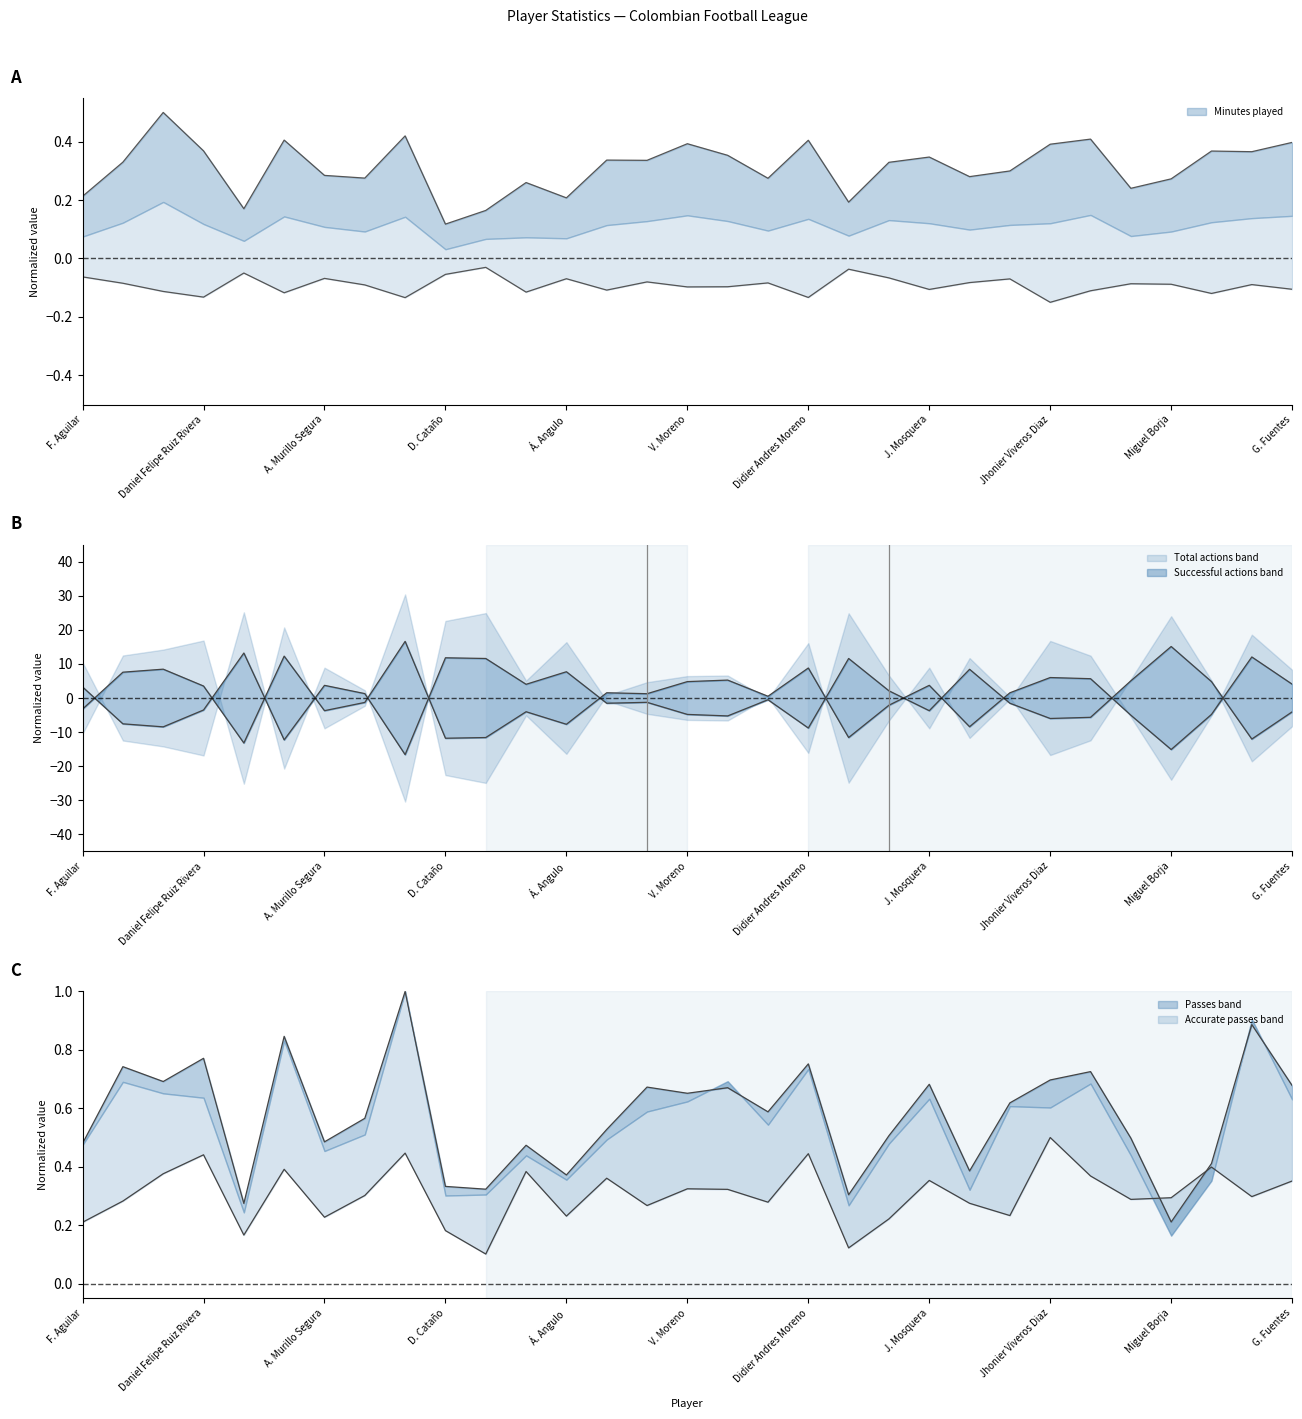

Is the value of Passes at Y. Orozco greater than the value of Minutes played at E. Sosa?

Yes